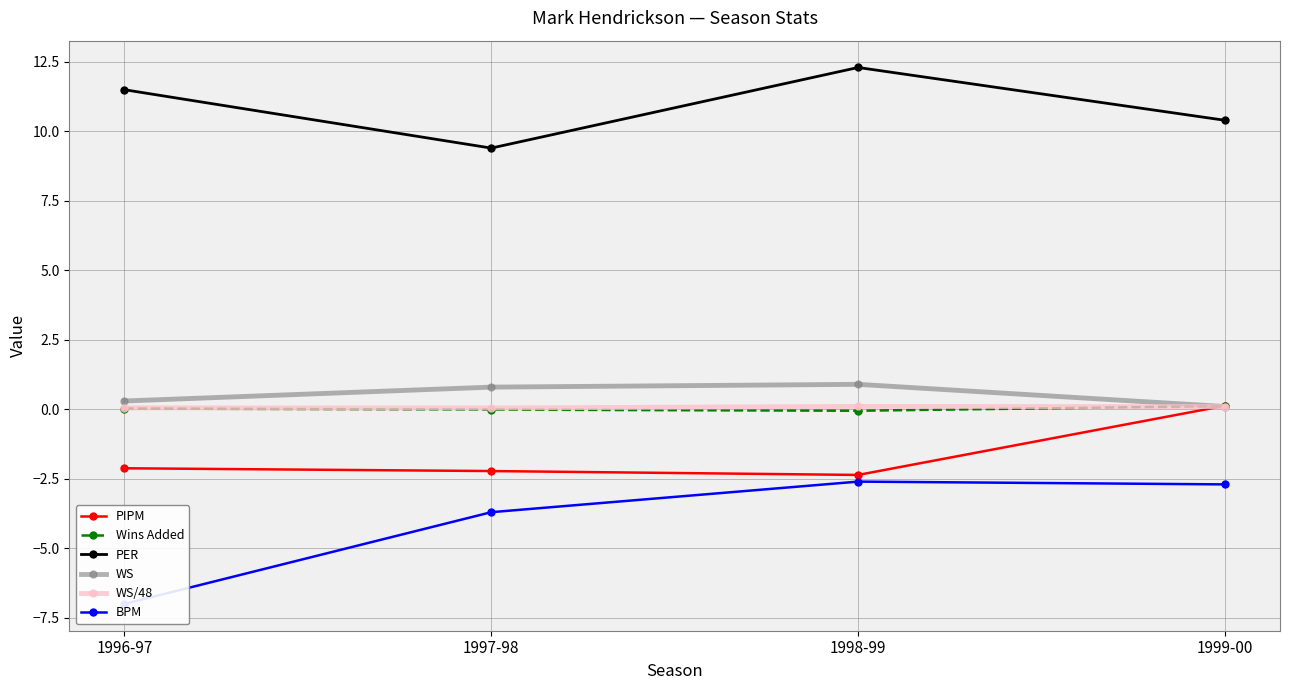

What are all the series names shown in the legend?

PIPM, Wins Added, PER, WS, WS/48, BPM